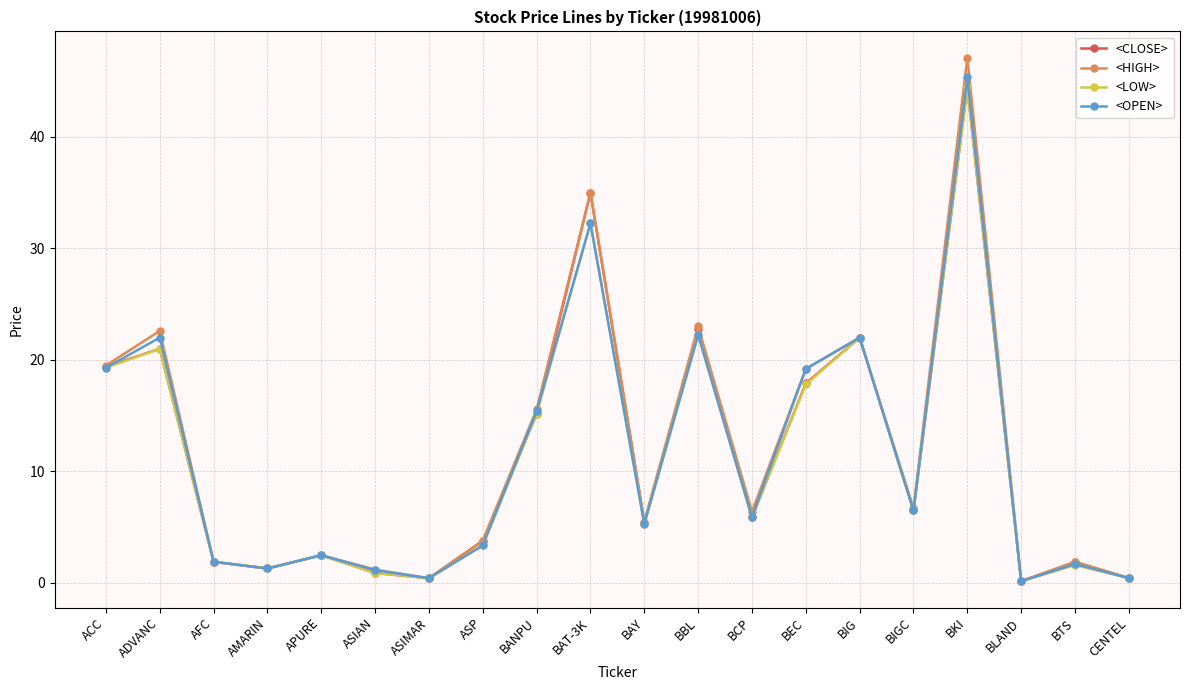

At which label does <LOW> reach its peak?

BKI